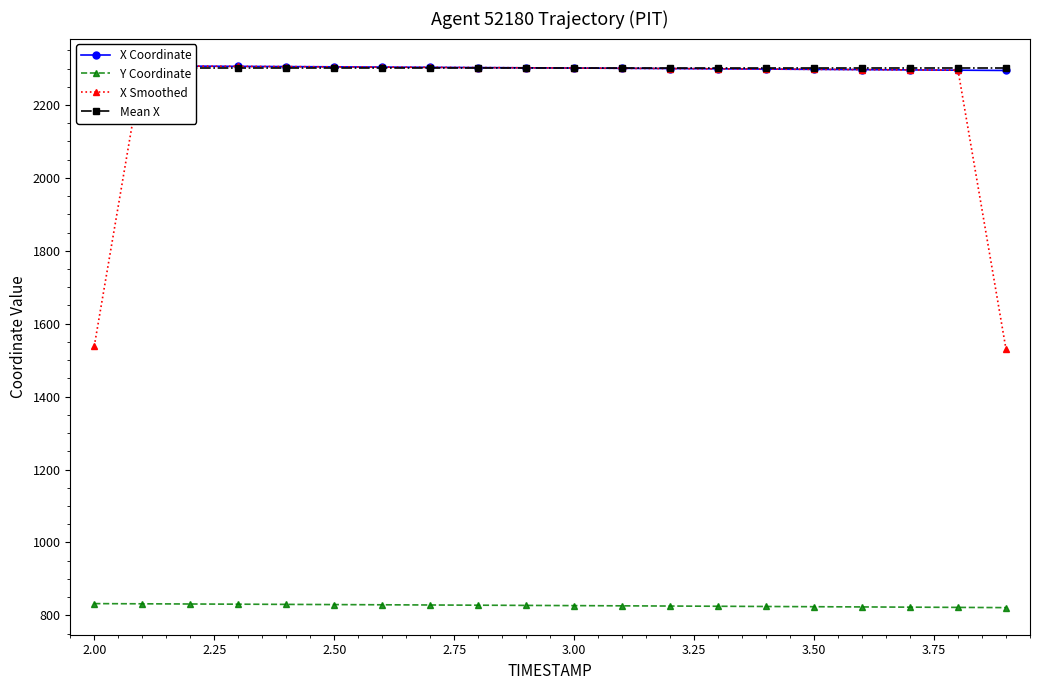

How many data points in X Smoothed are less than 2301?

10